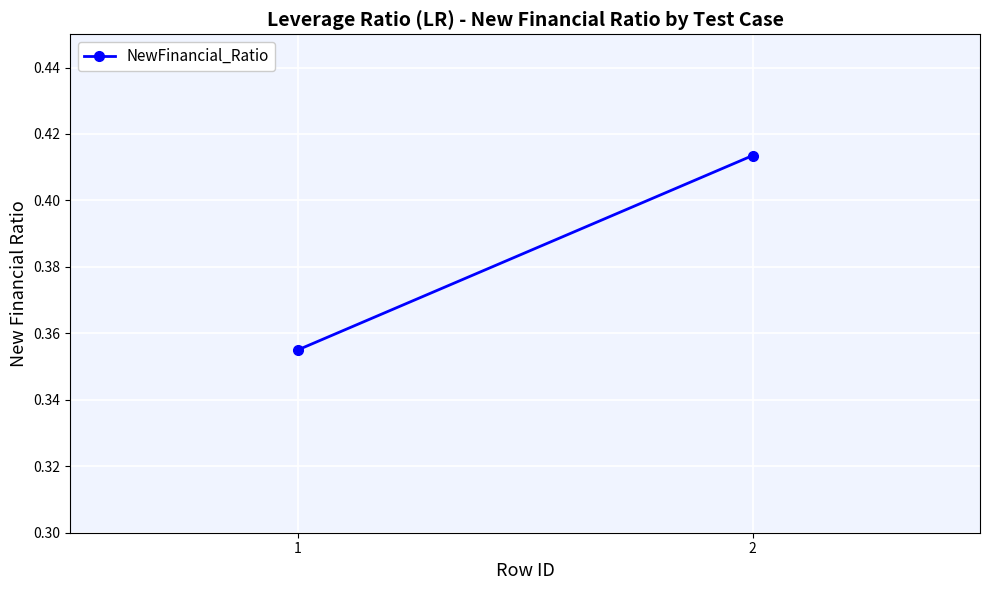

At which category does the chart reach its peak across all series?

2